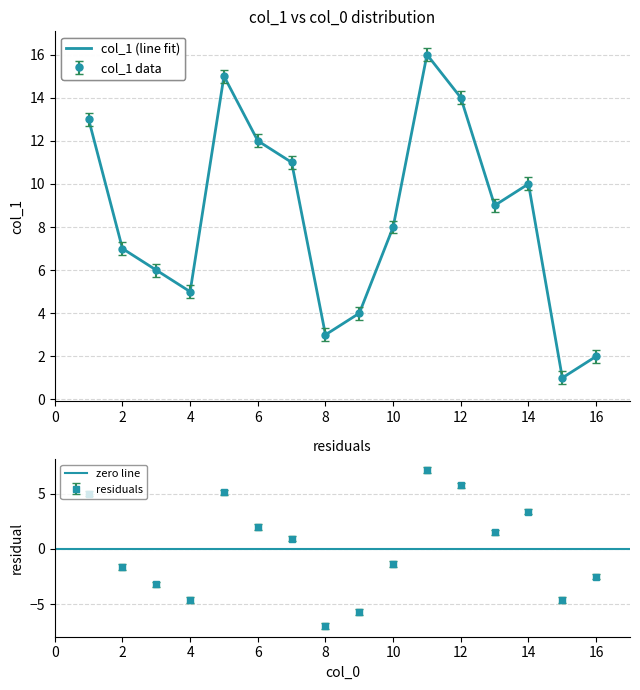

What is the minimum value shown in the chart?

1